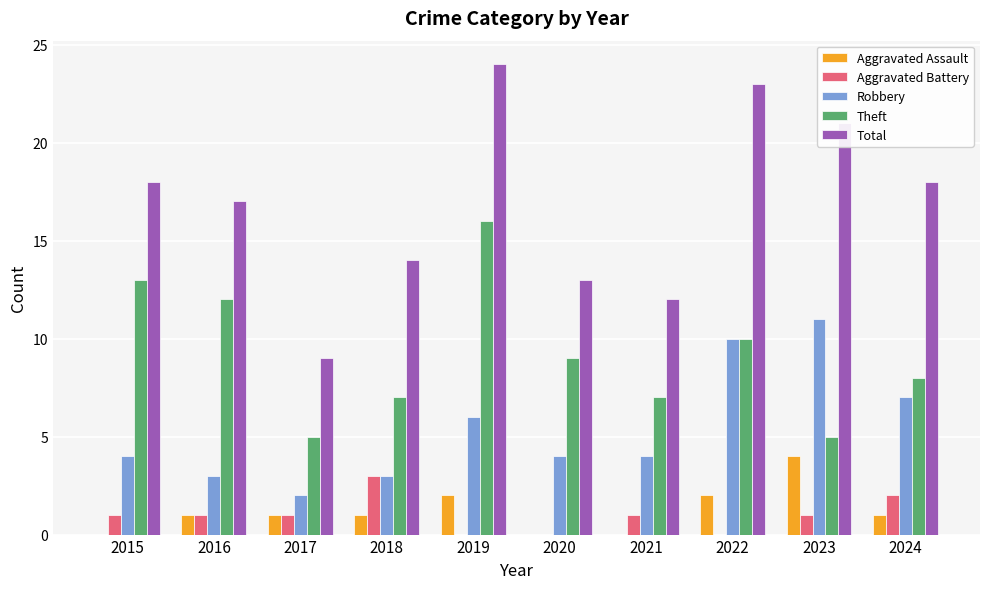

How many categories are shown in the chart?

10